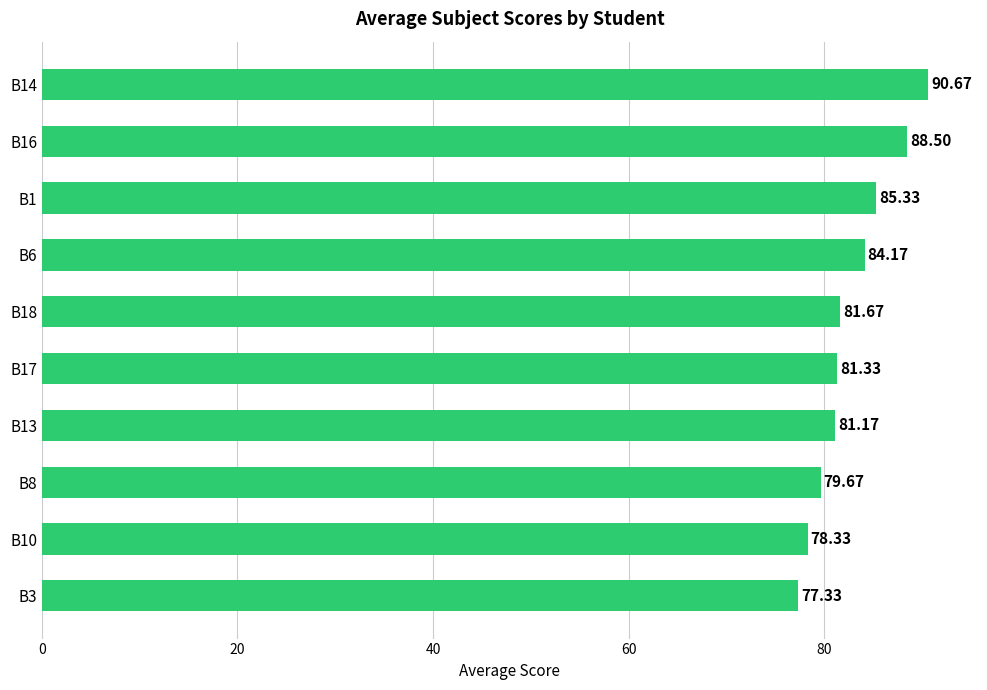

Rank the categories by value from highest to lowest.

B14, B16, B1, B6, B18, B17, B13, B8, B10, B3